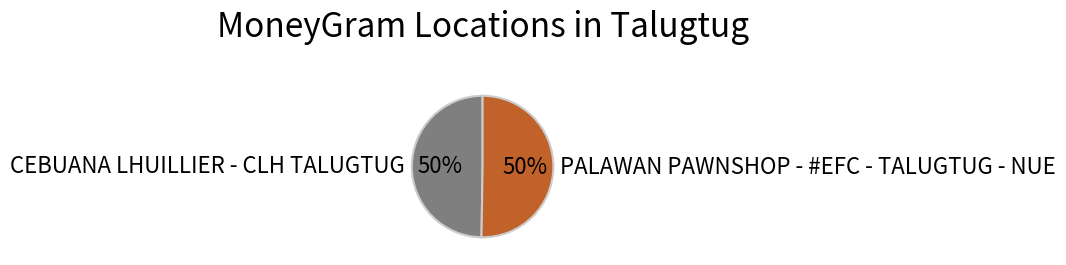

What is the ratio of the value at CEBUANA LHUILLIER - CLH TALUGTUG to the value at PALAWAN PAWNSHOP - #EFC - TALUGTUG - NUE?

1.0